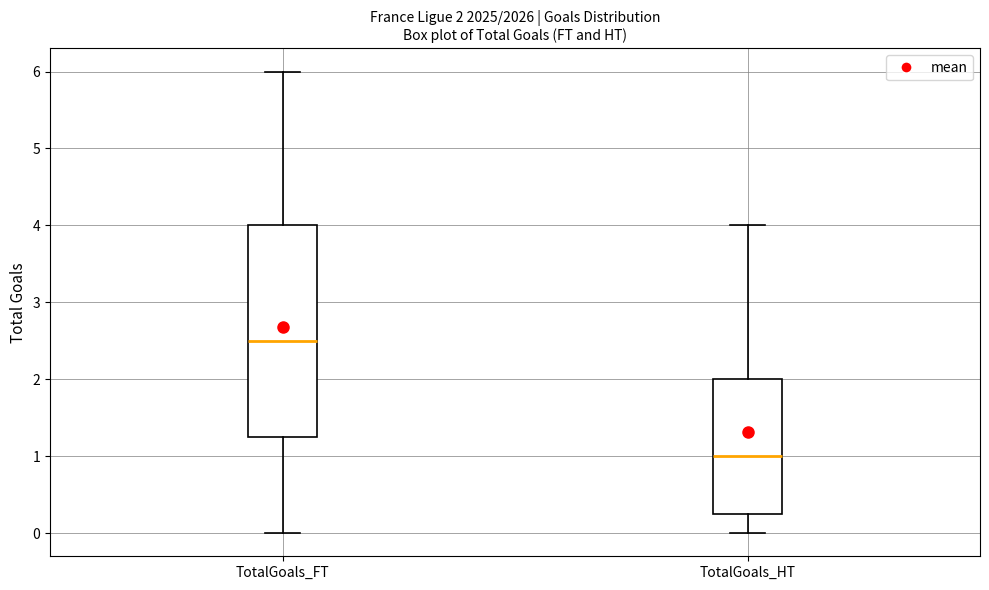

Comparing the boxes themselves (not the whiskers), which one is the tallest?

TotalGoals_FT